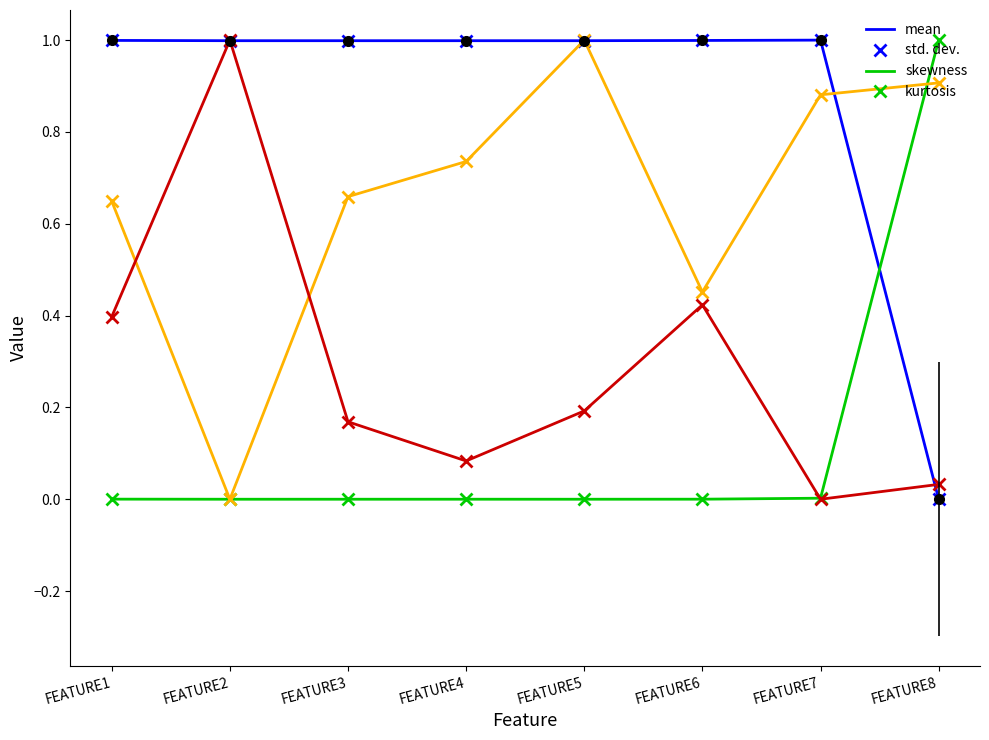

What are all the series names shown in the legend?

mean, std. dev., skewness, kurtosis